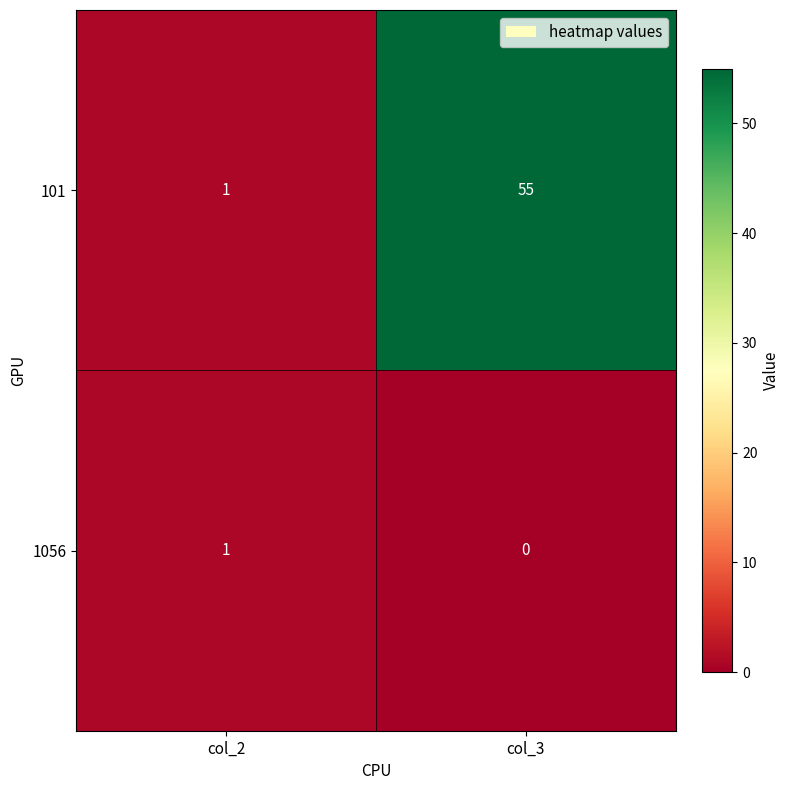

The value of 101 at col_3 is 95. True or false?

False